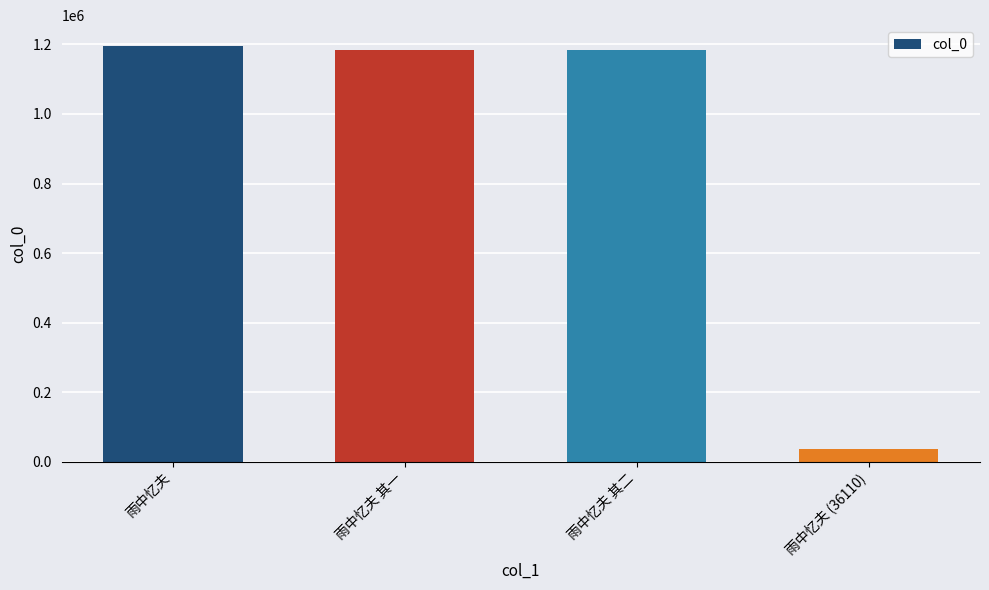

Does the chart contain stacked bars?

No